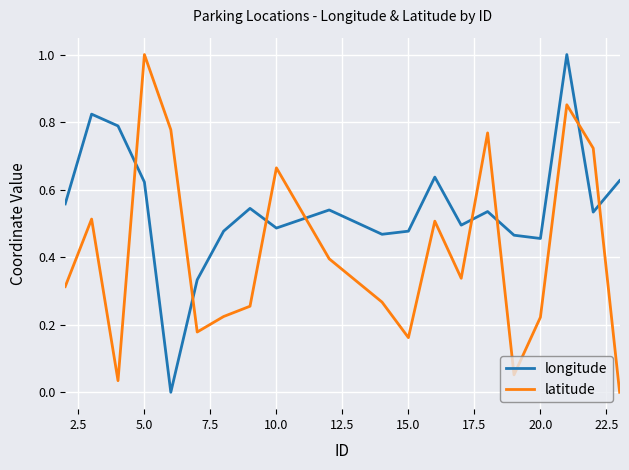

What are all the series names shown in the legend?

longitude, latitude